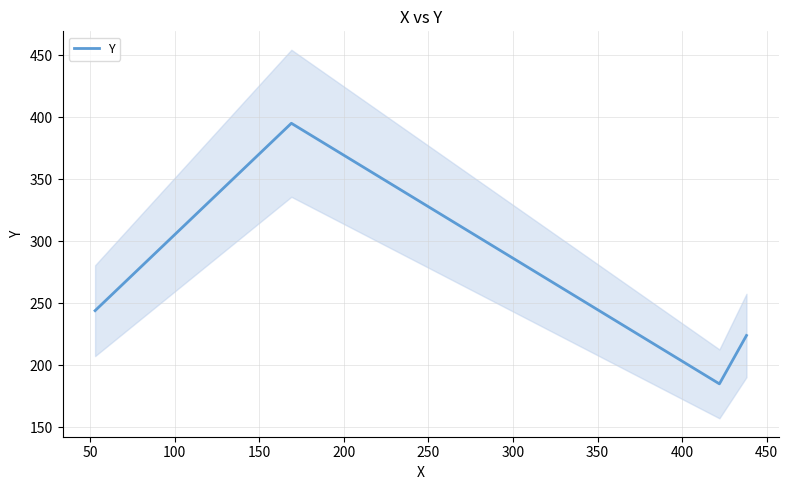

True or false: there are more than 1 points higher than both neighbors.

False